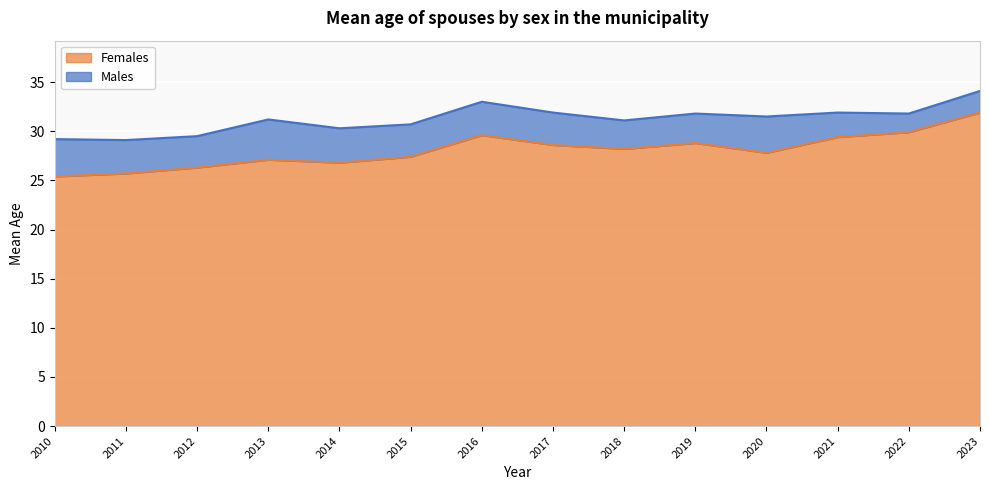

Reading left to right, transcribe all the data shown in this chart.

Males: 2010=29.2	2011=29.1	2012=29.5	2013=31.2	2014=30.3	2015=30.7	2016=33.0	2017=31.9	2018=31.1	2019=31.8	2020=31.5	2021=31.9	2022=31.8	2023=34.1
Females: 2010=25.4	2011=25.7	2012=26.3	2013=27.1	2014=26.8	2015=27.4	2016=29.6	2017=28.6	2018=28.2	2019=28.8	2020=27.8	2021=29.4	2022=29.9	2023=31.9